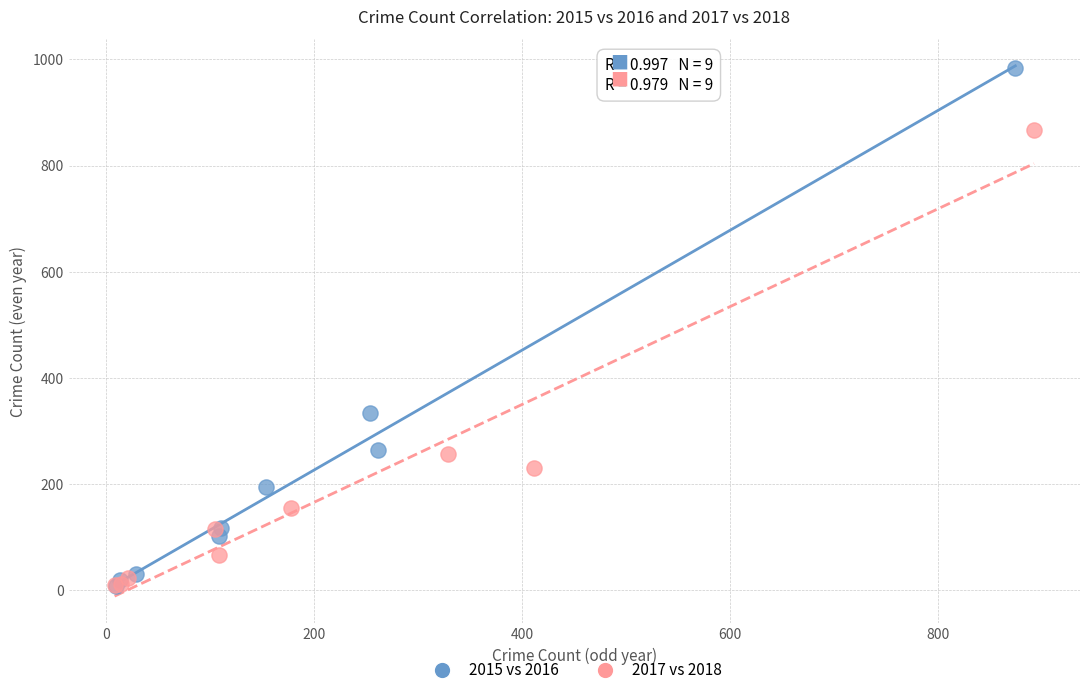

Which series has the widest spread of Y values?

2015 vs 2016